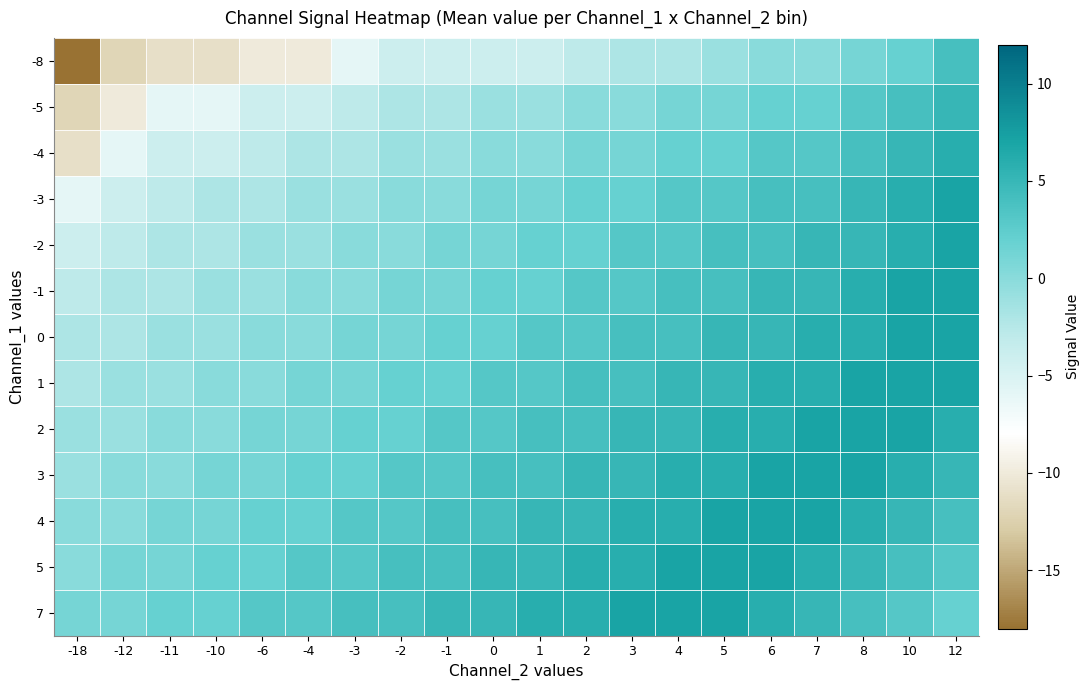

Reading left to right, transcribe all the data shown in this chart.

-8: -18=-18	-12=-12	-11=-11	-10=-11	-6=-10	-4=-10	-3=-6	-2=-4	-1=-4	0=-4	1=-4	2=-3	3=-2	4=-2	5=-1	6=0	7=0	8=1	10=2	12=4
-5: -18=-12	-12=-10	-11=-6	-10=-6	-6=-4	-4=-4	-3=-3	-2=-2	-1=-2	0=-1	1=-1	2=0	3=0	4=1	5=1	6=2	7=2	8=3	10=4	12=5
-4: -18=-11	-12=-6	-11=-4	-10=-4	-6=-3	-4=-2	-3=-2	-2=-1	-1=-1	0=0	1=0	2=1	3=1	4=2	5=2	6=3	7=3	8=4	10=5	12=6
-3: -18=-6	-12=-4	-11=-3	-10=-2	-6=-2	-4=-1	-3=-1	-2=0	-1=0	0=1	1=1	2=2	3=2	4=3	5=3	6=4	7=4	8=5	10=6	12=7
-2: -18=-4	-12=-3	-11=-2	-10=-2	-6=-1	-4=-1	-3=0	-2=0	-1=1	0=1	1=2	2=2	3=3	4=3	5=4	6=4	7=5	8=5	10=6	12=7
-1: -18=-3	-12=-2	-11=-2	-10=-1	-6=-1	-4=0	-3=0	-2=1	-1=1	0=2	1=2	2=3	3=3	4=4	5=4	6=5	7=5	8=6	10=7	12=7
0: -18=-2	-12=-2	-11=-1	-10=-1	-6=0	-4=0	-3=1	-2=1	-1=2	0=2	1=3	2=3	3=4	4=4	5=5	6=5	7=6	8=6	10=7	12=7
1: -18=-2	-12=-1	-11=-1	-10=0	-6=0	-4=1	-3=1	-2=2	-1=2	0=3	1=3	2=4	3=4	4=5	5=5	6=6	7=6	8=7	10=7	12=7
2: -18=-1	-12=-1	-11=0	-10=0	-6=1	-4=1	-3=2	-2=2	-1=3	0=3	1=4	2=4	3=5	4=5	5=6	6=6	7=7	8=7	10=7	12=6
3: -18=-1	-12=0	-11=0	-10=1	-6=1	-4=2	-3=2	-2=3	-1=3	0=4	1=4	2=5	3=5	4=6	5=6	6=7	7=7	8=7	10=6	12=5
4: -18=0	-12=0	-11=1	-10=1	-6=2	-4=2	-3=3	-2=3	-1=4	0=4	1=5	2=5	3=6	4=6	5=7	6=7	7=7	8=6	10=5	12=4
5: -18=0	-12=1	-11=1	-10=2	-6=2	-4=3	-3=3	-2=4	-1=4	0=5	1=5	2=6	3=6	4=7	5=7	6=7	7=6	8=5	10=4	12=3
7: -18=1	-12=1	-11=2	-10=2	-6=3	-4=3	-3=4	-2=4	-1=5	0=5	1=6	2=6	3=7	4=7	5=7	6=6	7=5	8=4	10=3	12=2